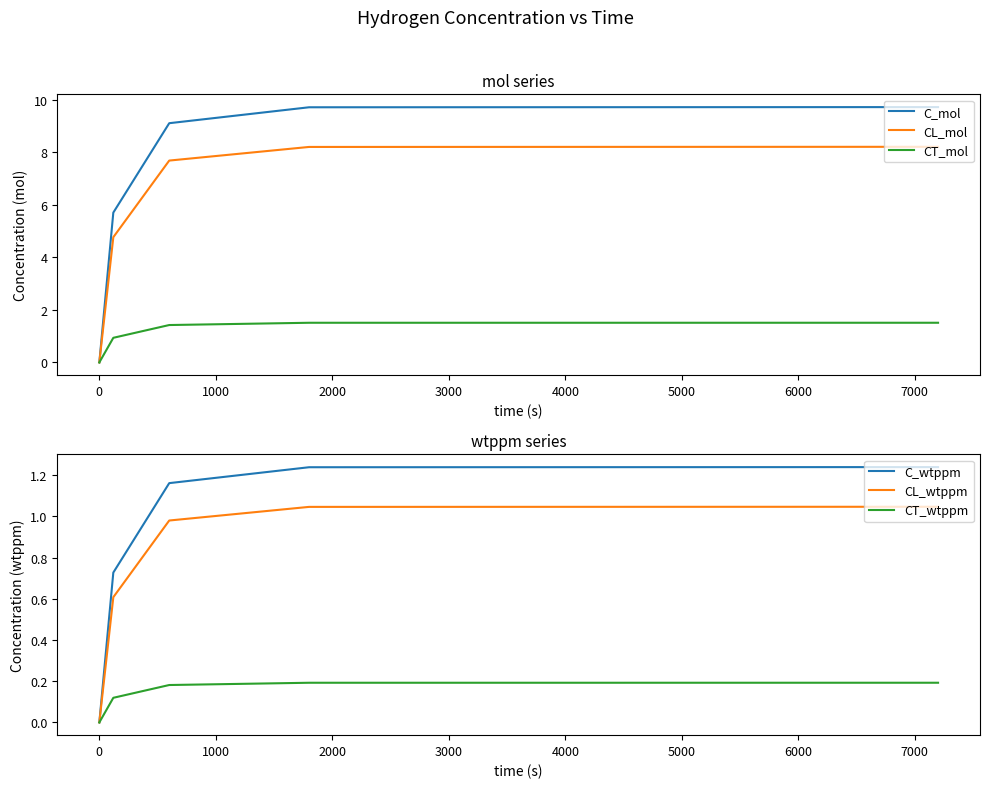

Which series has the largest range (max minus min)?

C_mol